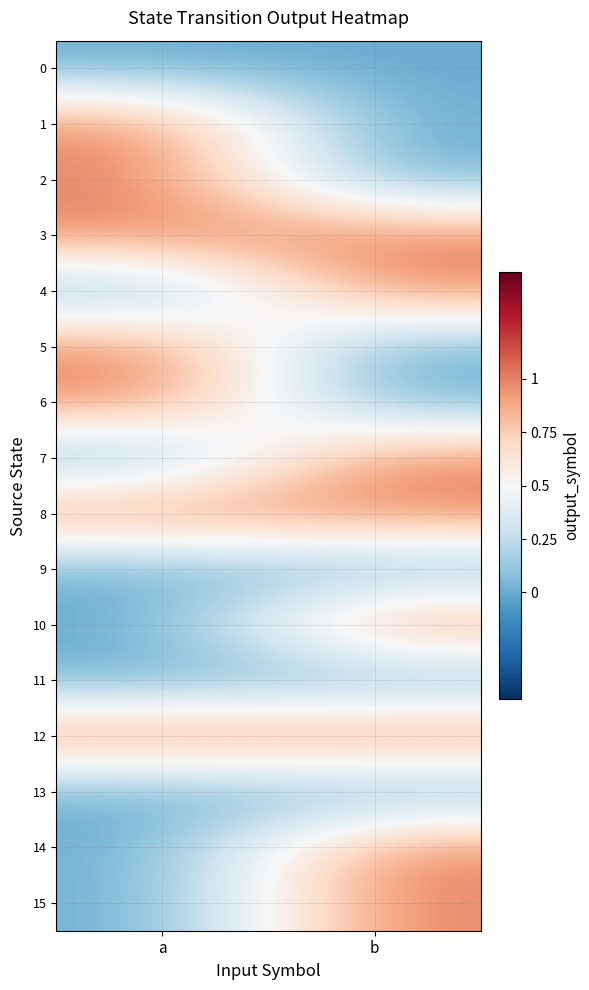

Which series has the largest range (max minus min)?

1